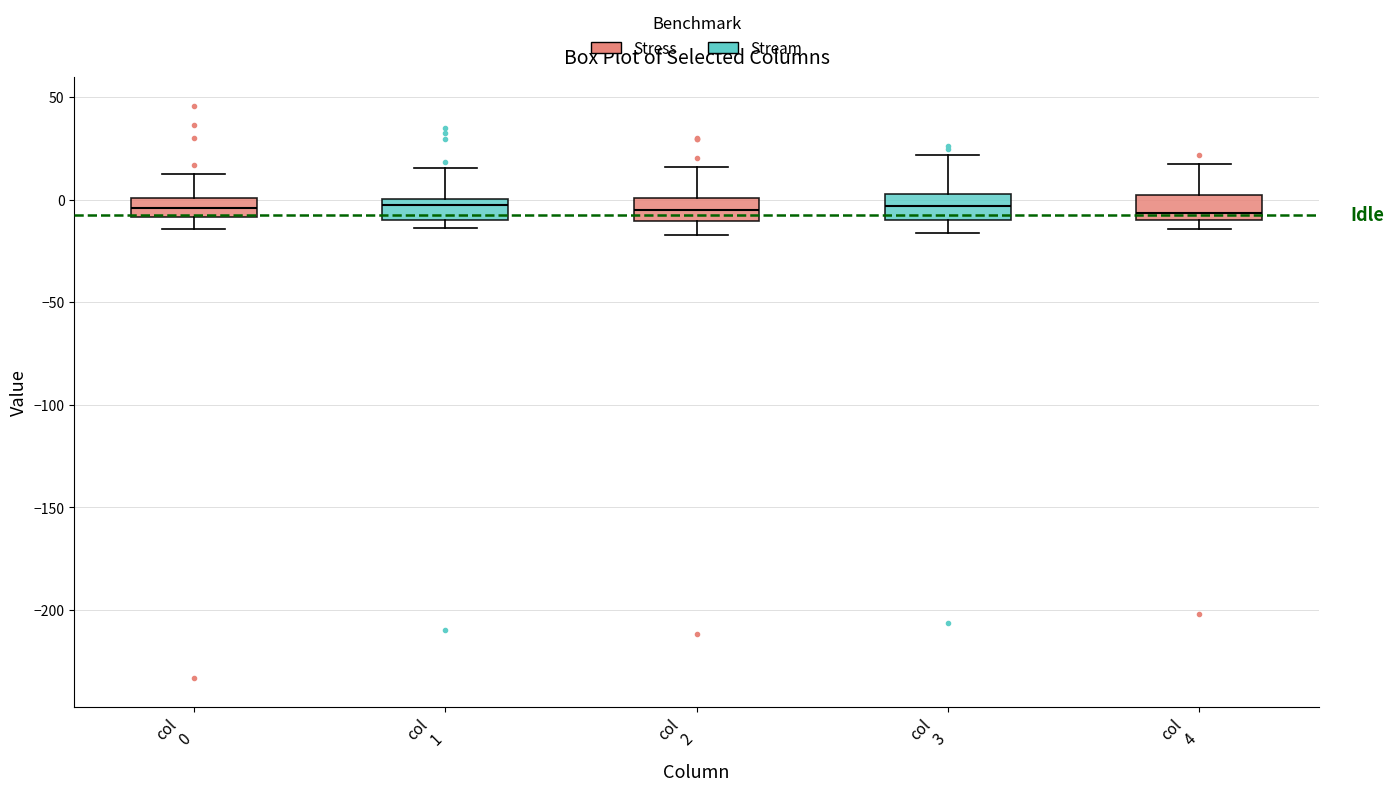

Where does the median line of the box for col 1 sit on the y-axis? The values are not printed on the chart, so give them approximately, as read against the axis.

-5